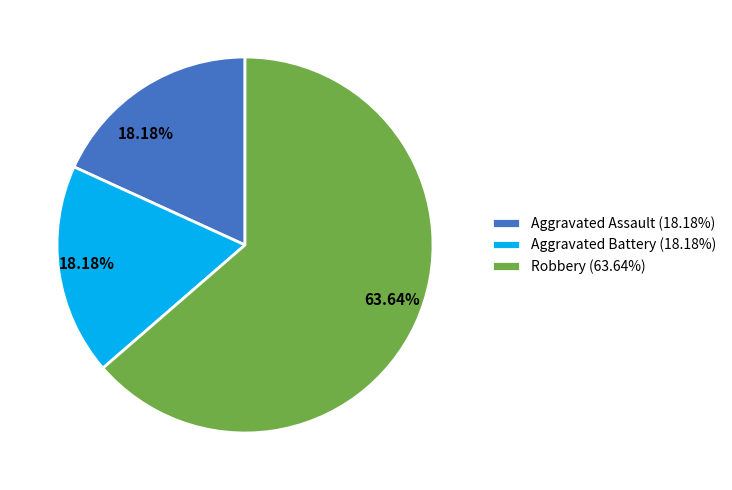

Approximately how many times larger is the value at Aggravated Assault (18.18%) compared to Aggravated Battery (18.18%)?

1.0